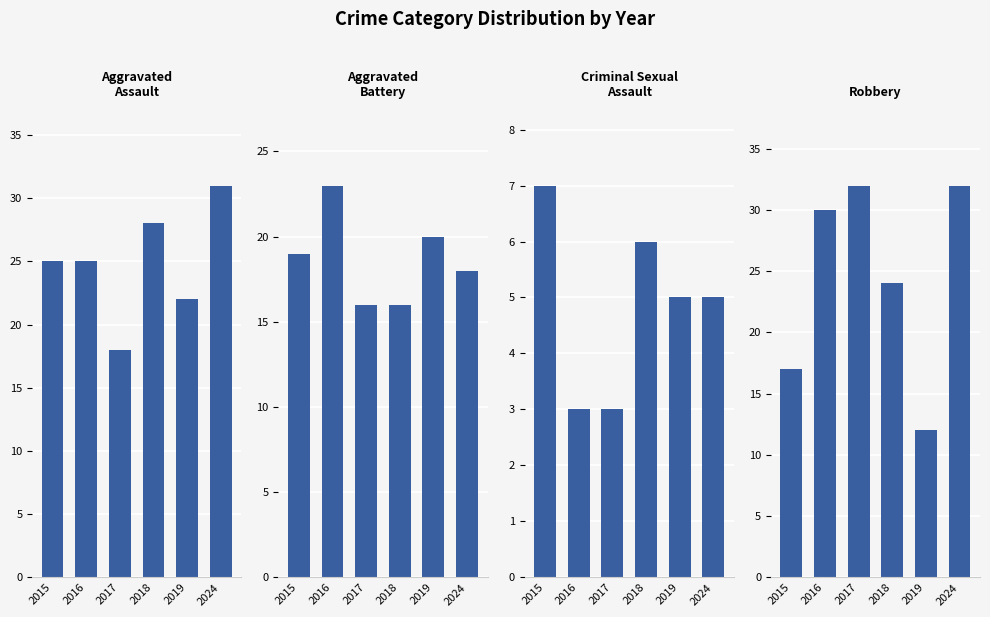

Reading left to right, list all the values displayed in this chart.

Aggravated Assault: 2015=25	2016=25	2017=18	2018=28	2019=22	2024=31
Aggravated Battery: 2015=19	2016=23	2017=16	2018=16	2019=20	2024=18
Criminal Sexual Assault: 2015=7	2016=3	2017=3	2018=6	2019=5	2024=5
Robbery: 2015=17	2016=30	2017=32	2018=24	2019=12	2024=32